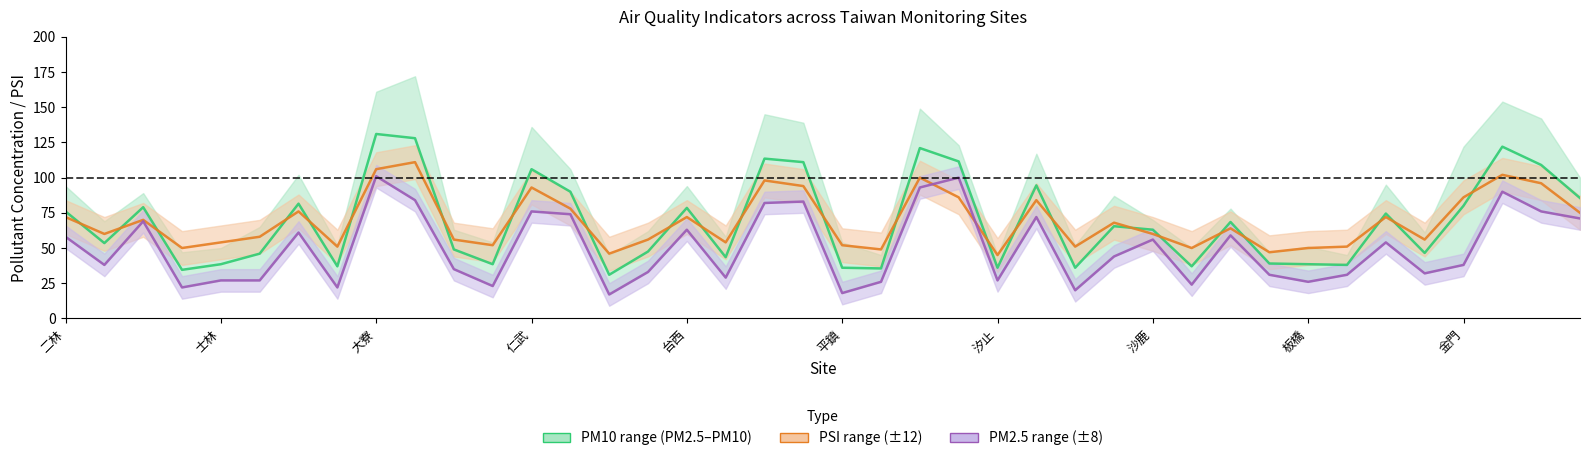

Rank the series by their maximum value, from lowest to highest.

PM2.5, PSI, PM midpoint